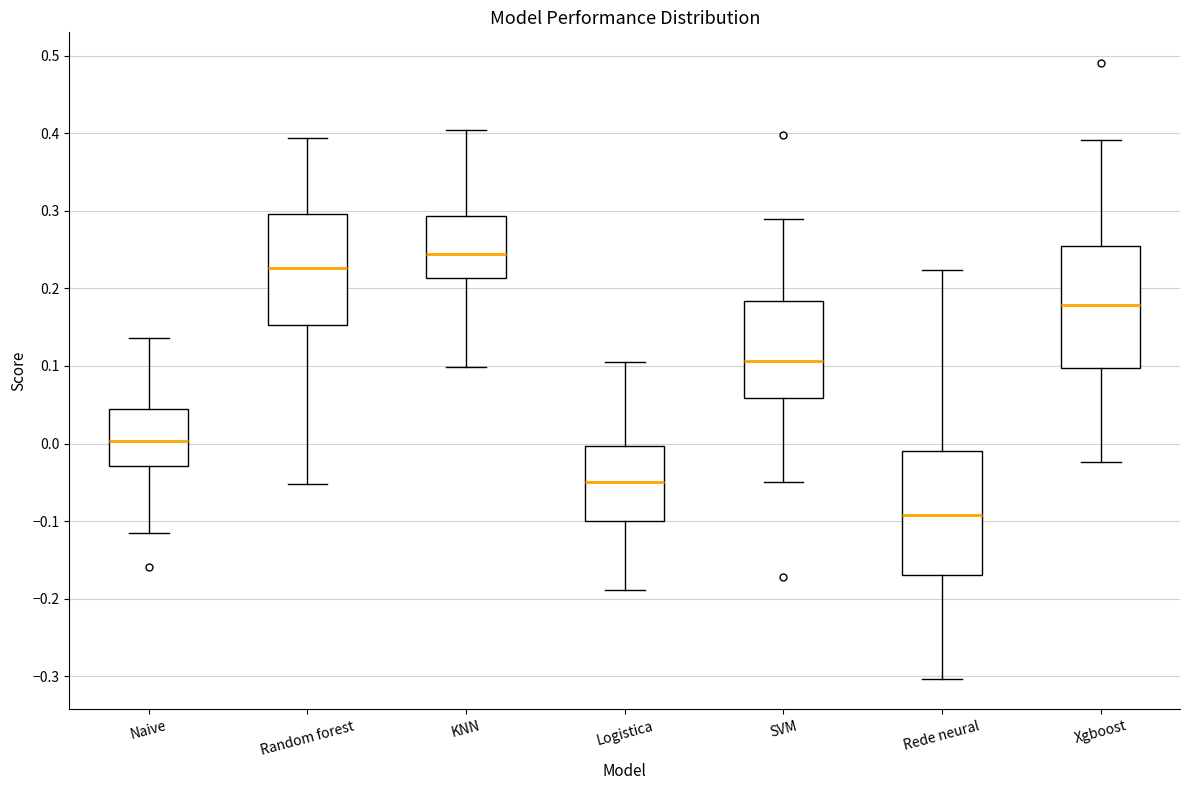

Reading left to right, read every box against the y-axis: the position of its median line, the range the box covers, and the ends of its whiskers. The values are not printed on the chart, so give them approximately, as read against the axis.

Naive: median 0.00, box -0.03 to 0.04, whiskers -0.12 to 0.14
Random forest: median 0.23, box 0.15 to 0.30, whiskers -0.05 to 0.39
KNN: median 0.24, box 0.21 to 0.29, whiskers 0.10 to 0.40
Logistica: median -0.05, box -0.10 to 0.00, whiskers -0.19 to 0.10
SVM: median 0.11, box 0.06 to 0.18, whiskers -0.05 to 0.29
Rede neural: median -0.09, box -0.17 to -0.01, whiskers -0.30 to 0.22
Xgboost: median 0.18, box 0.10 to 0.25, whiskers -0.02 to 0.39